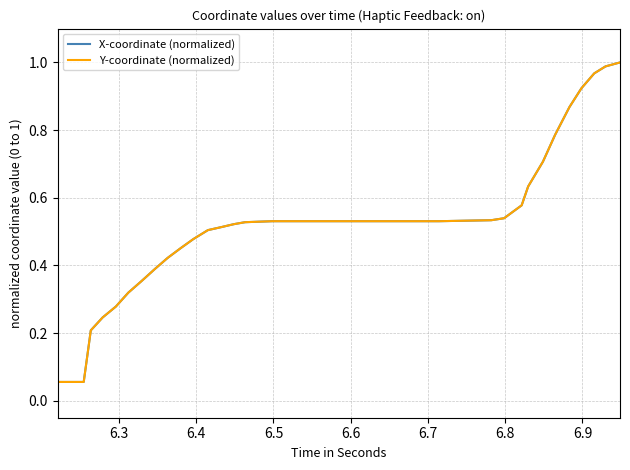

Does the chart display data point markers on the line(s)?

No